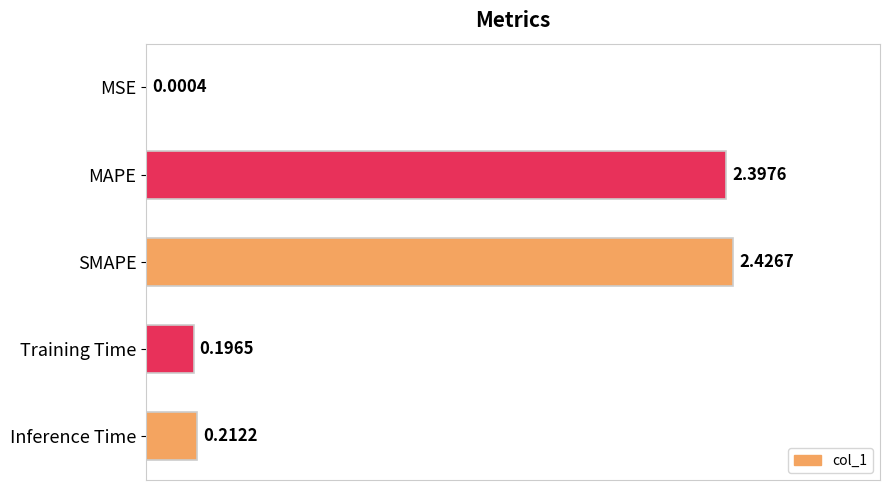

What is the sum of all values?

5.2